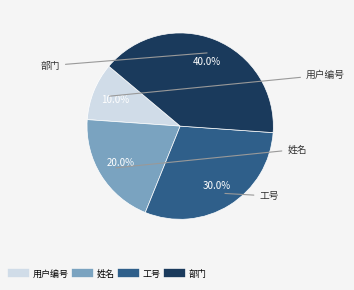

Which category has the biggest portion of the pie?

部门